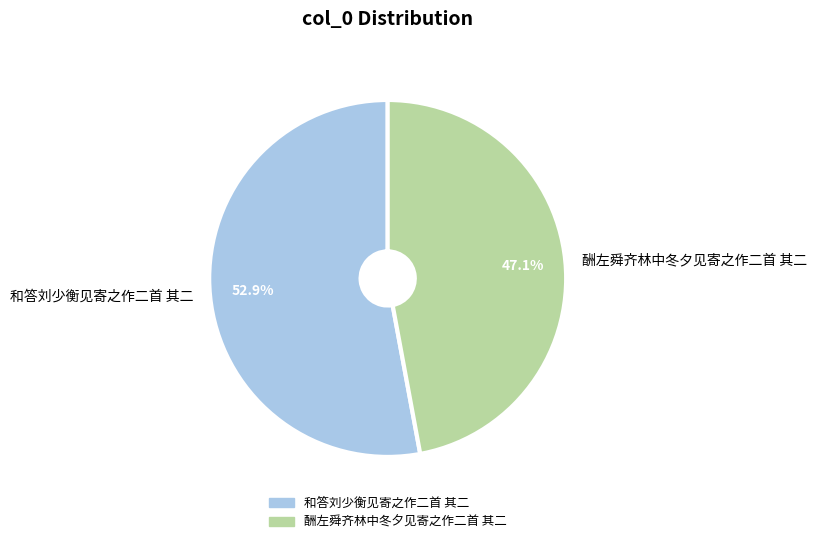

What is the largest slice in the pie chart?

和答刘少衡见寄之作二首 其二